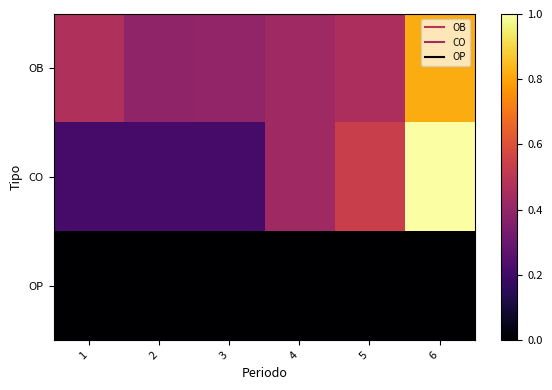

Which series has the largest total across all categories?

OB